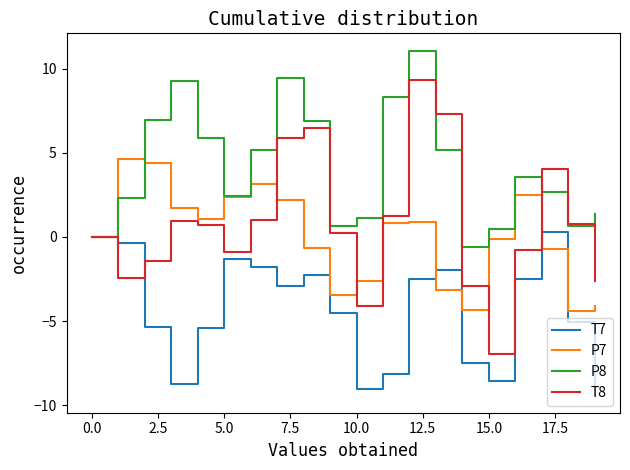

Which series has the largest range (max minus min)?

T8